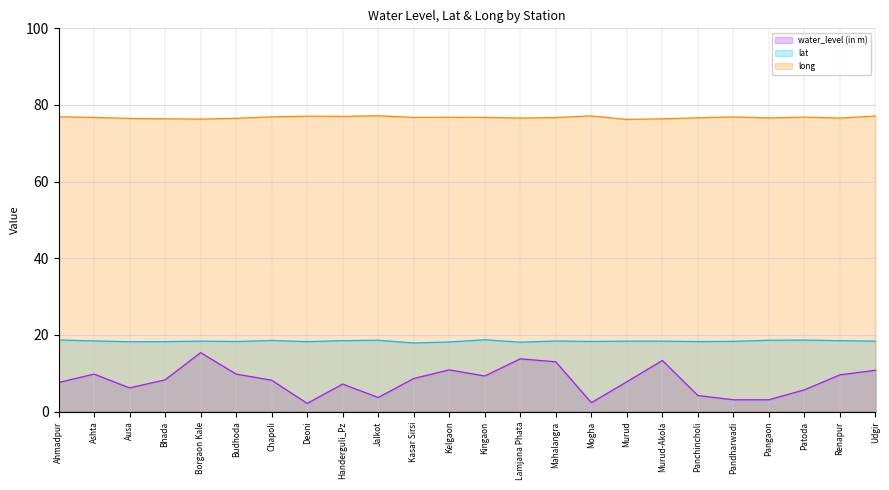

Which series has the largest range (max minus min)?

water_level (in m)